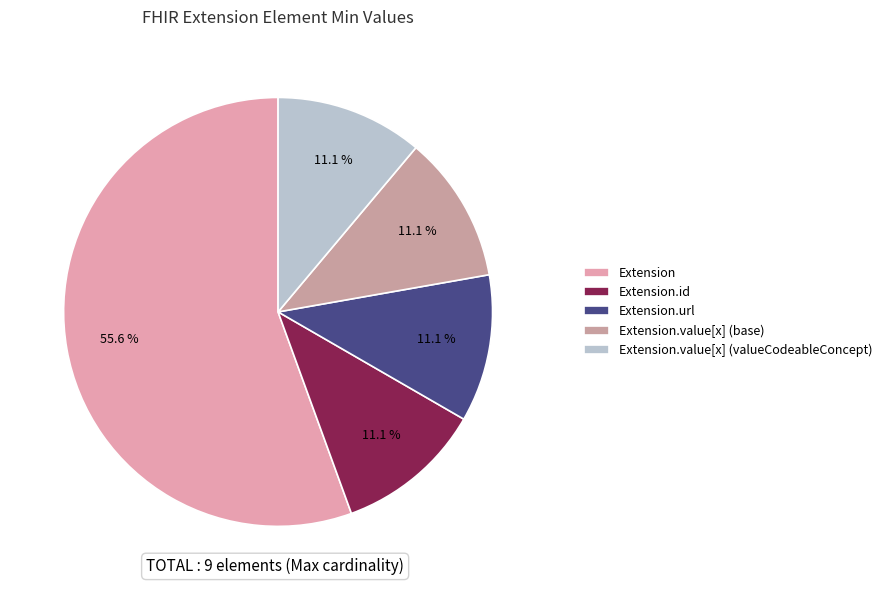

What is the majority slice?

Extension